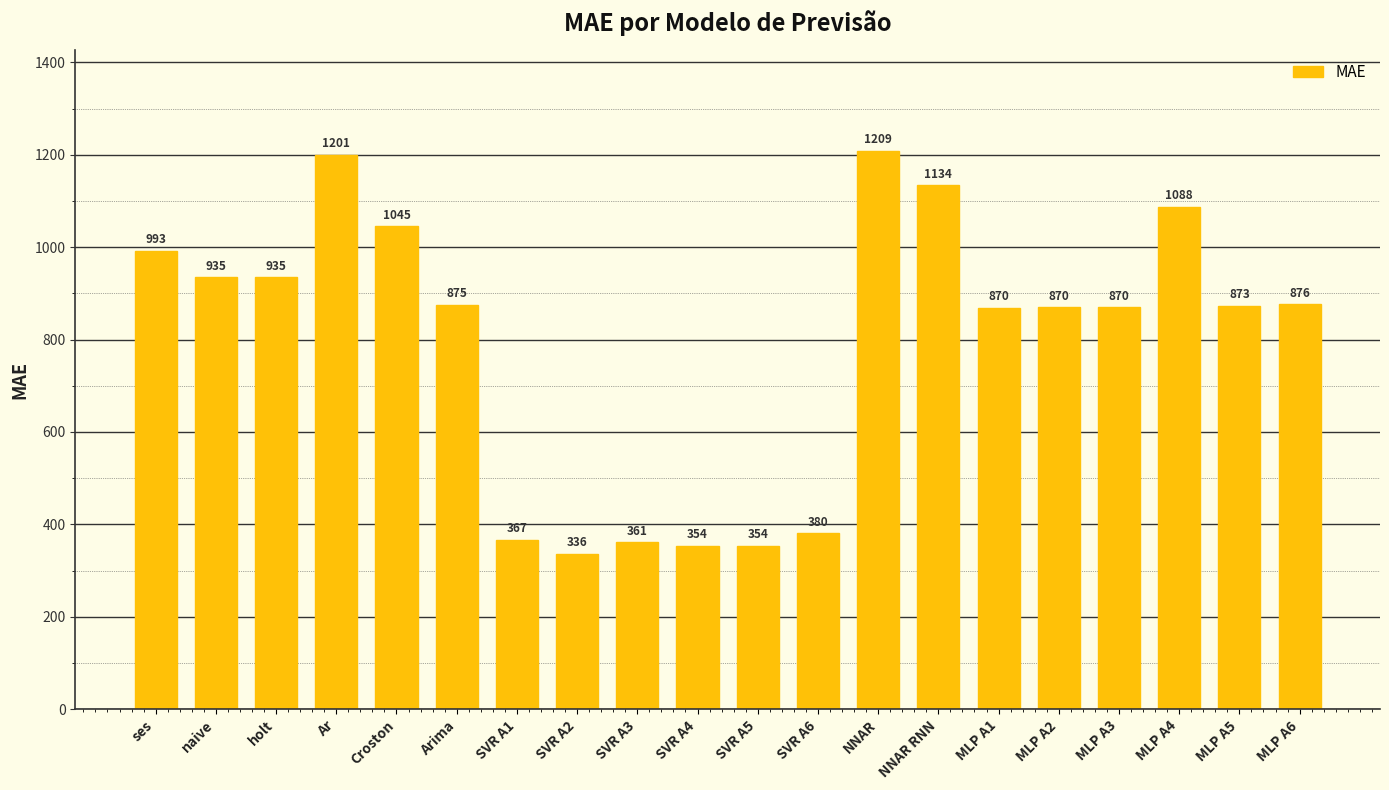

At which label does the data first exceed 875?

ses